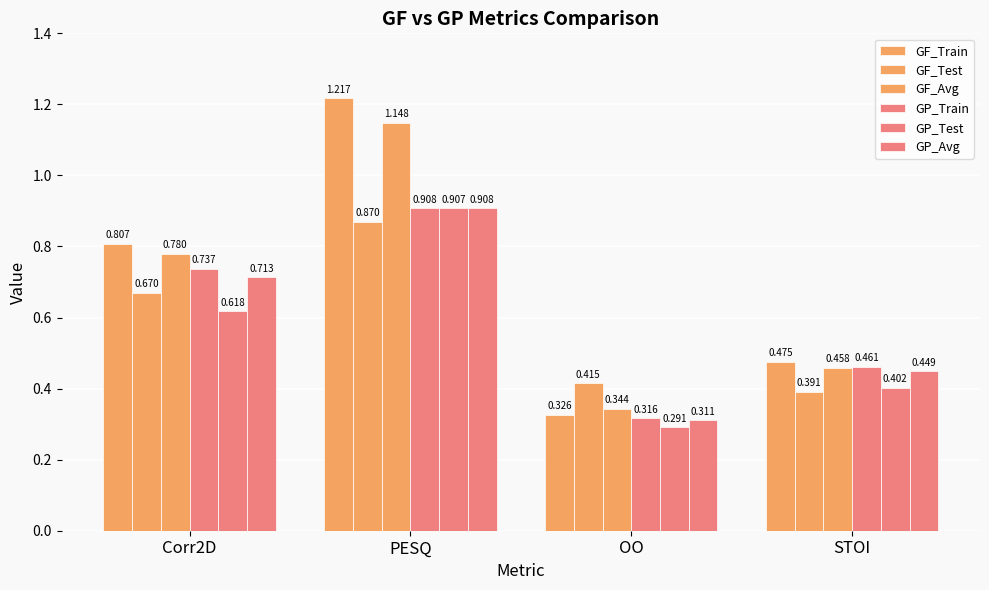

At which label is GF_Train closest to 0?

OO